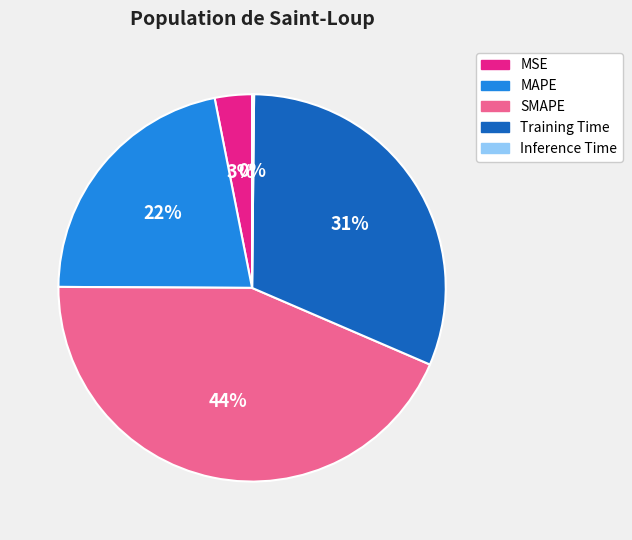

Between SMAPE and Training Time, which is larger?

SMAPE